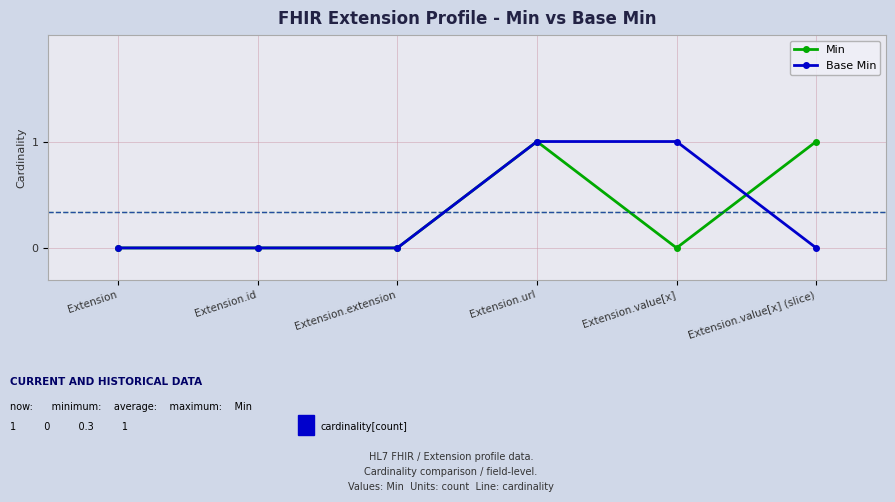

What are all the series names shown in the legend?

Min, Base Min